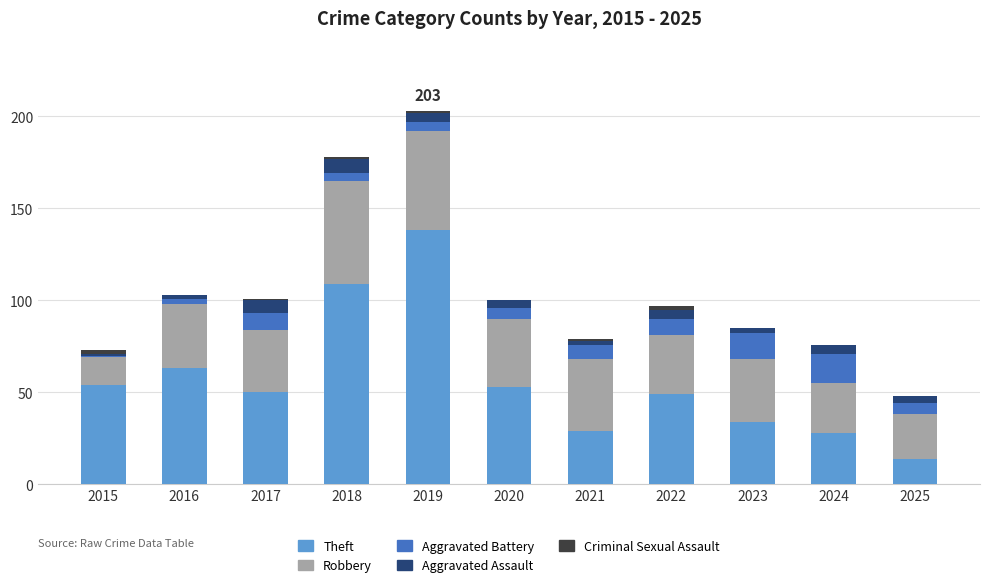

What is the maximum value for Theft?

138